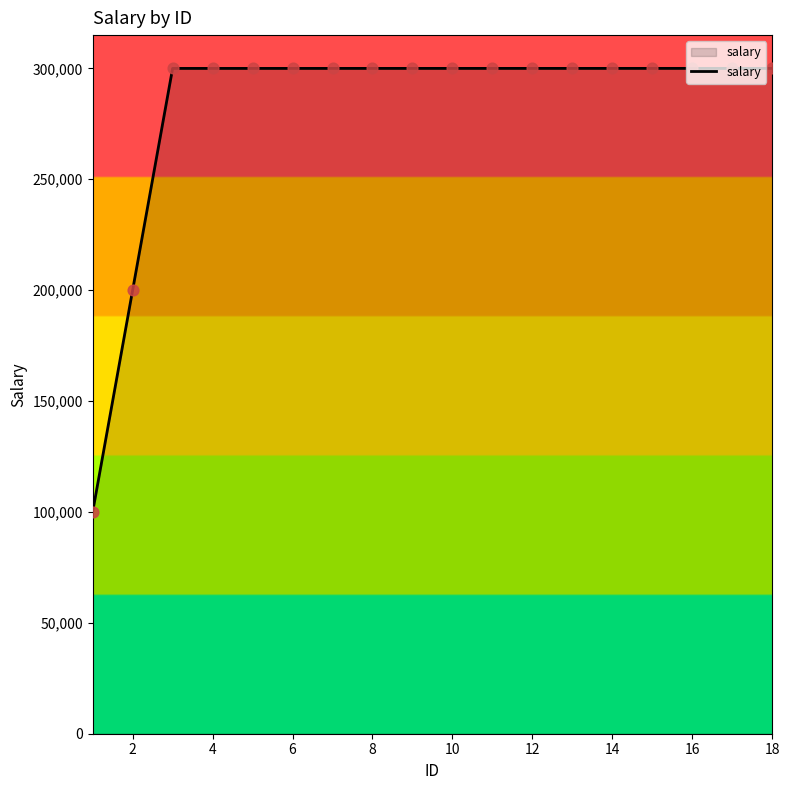

What is the maximum value shown in the chart?

300015